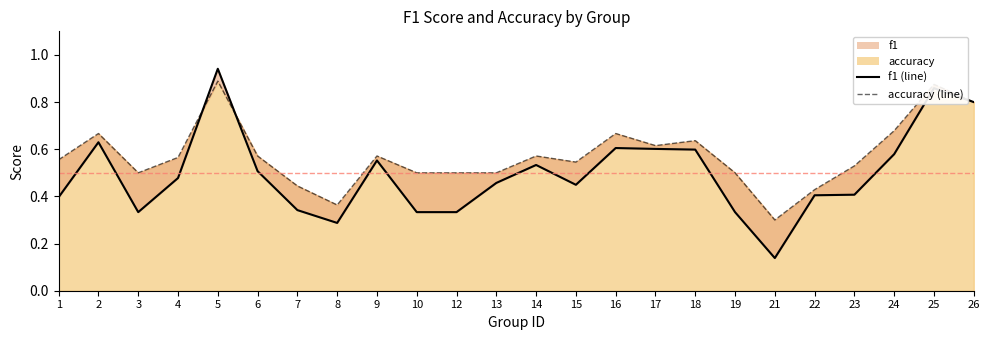

Reading left to right, what are all the values shown in this chart?

f1 (line): 0.4	0.6	0.3	0.5	0.9	0.5	0.3	0.3	0.6	0.3	0.3	0.5	0.5	0.4	0.6	0.6	0.6	0.3	0.1	0.4	0.4	0.6	0.9	0.8
accuracy (line): 0.6	0.7	0.5	0.6	0.9	0.6	0.4	0.4	0.6	0.5	0.5	0.5	0.6	0.5	0.7	0.6	0.6	0.5	0.3	0.4	0.5	0.7	0.9	0.8